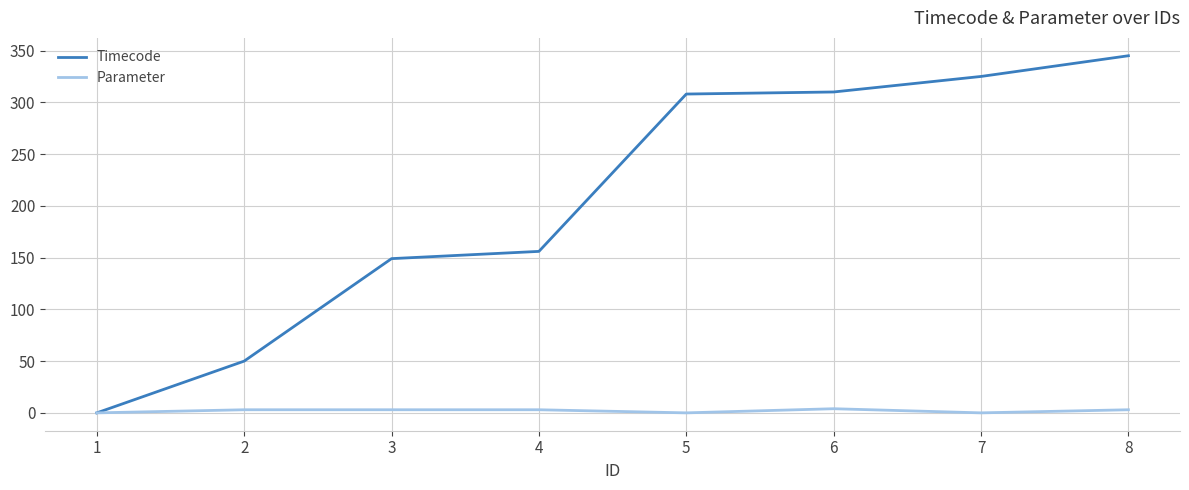

What is the sum of all Parameter values?

16